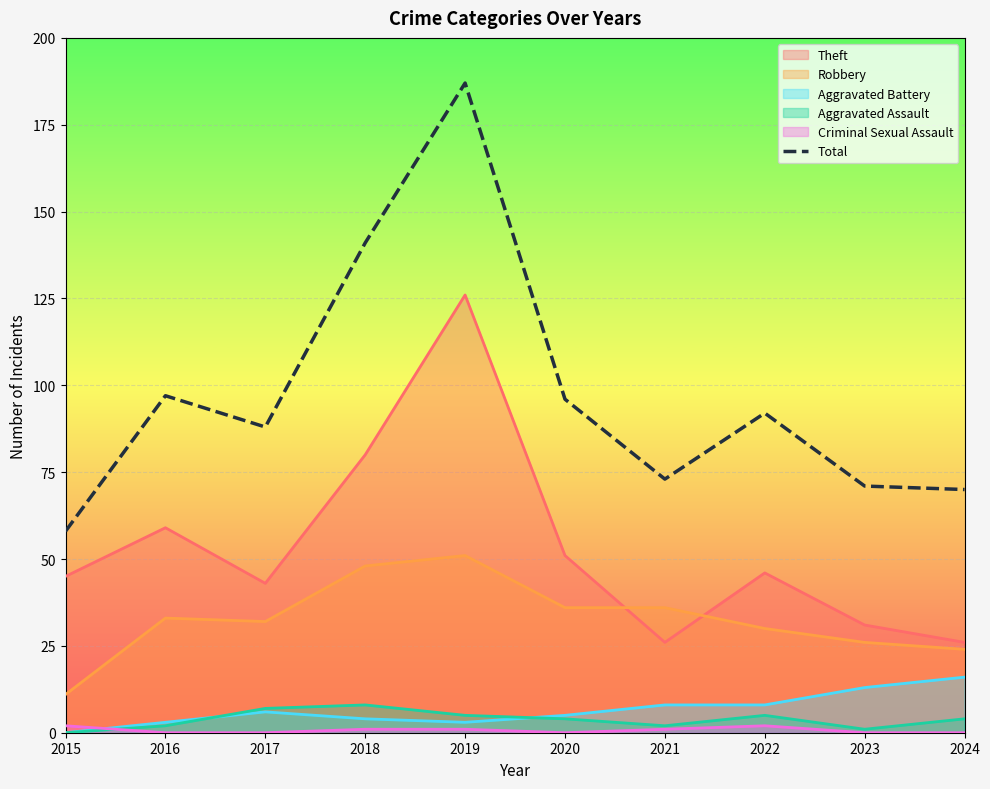

What is the difference between the maximum and minimum values?

129